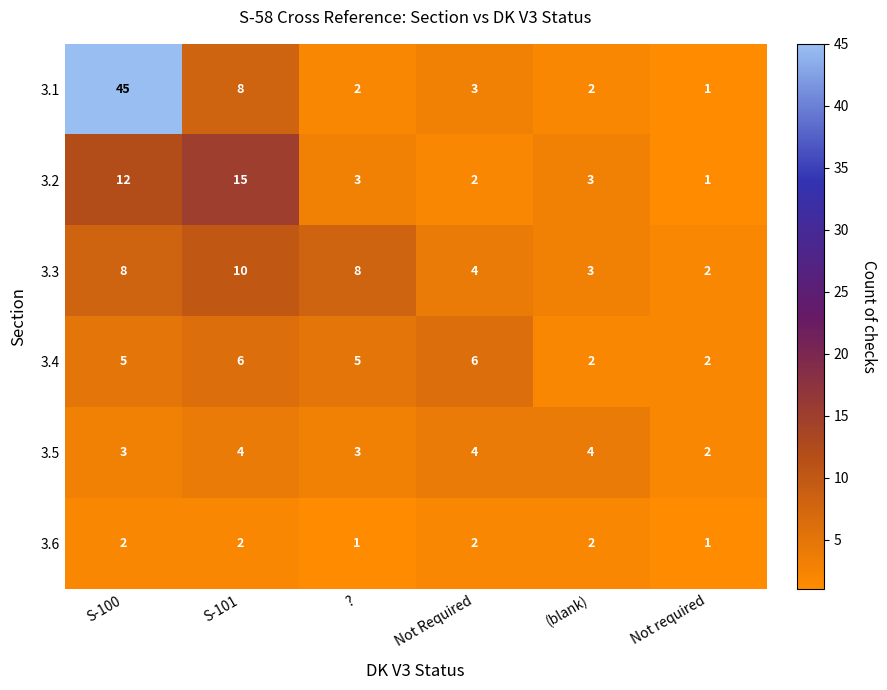

What is the total value across all series at S-100?

75